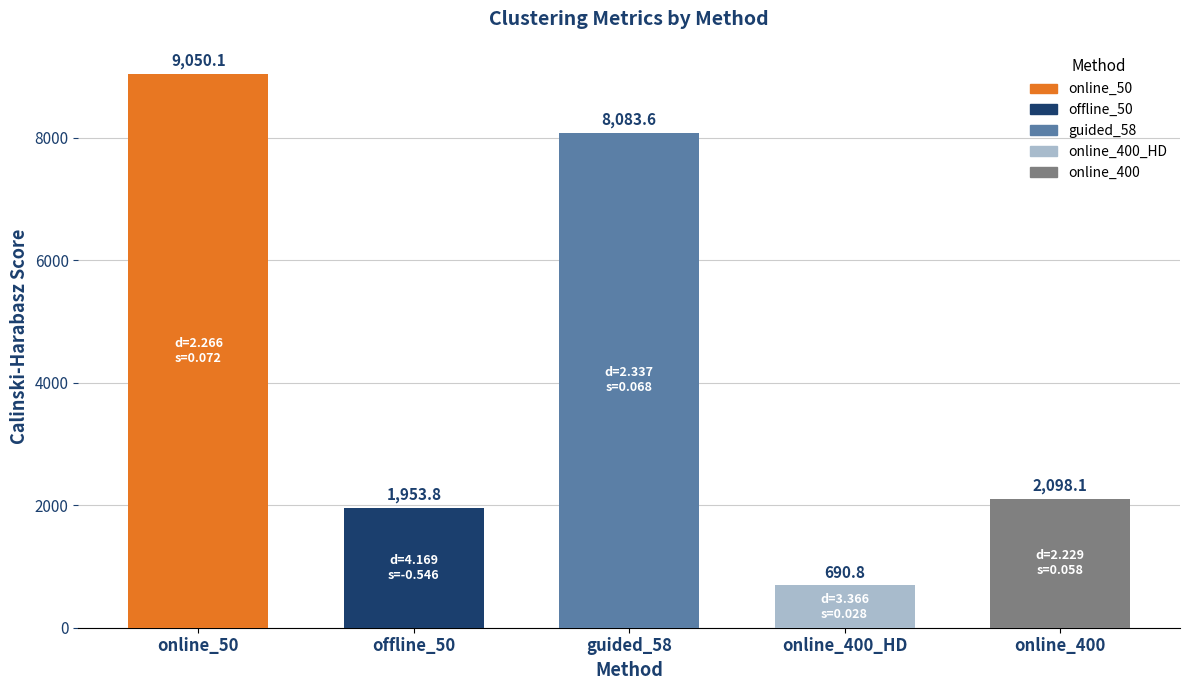

What is the difference between the second highest and second lowest values?

6129.8